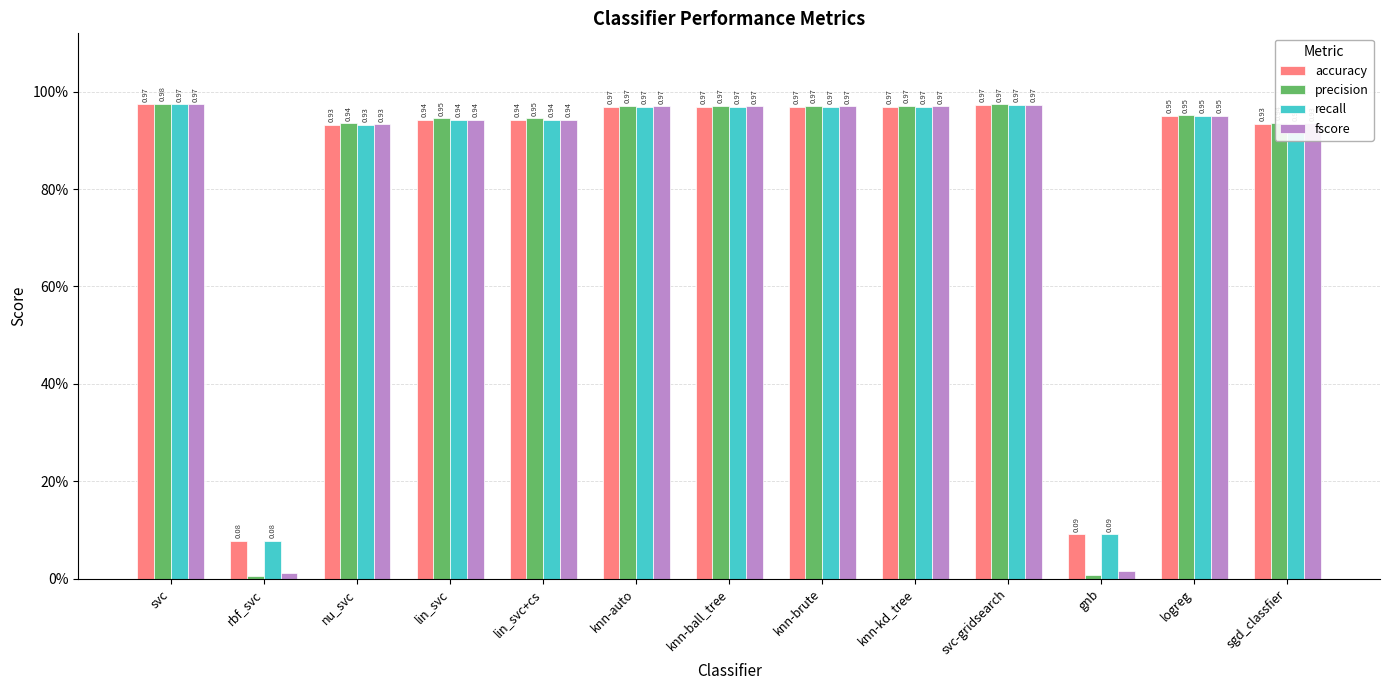

Is it true that fscore equals 0.6 at knn-auto?

False